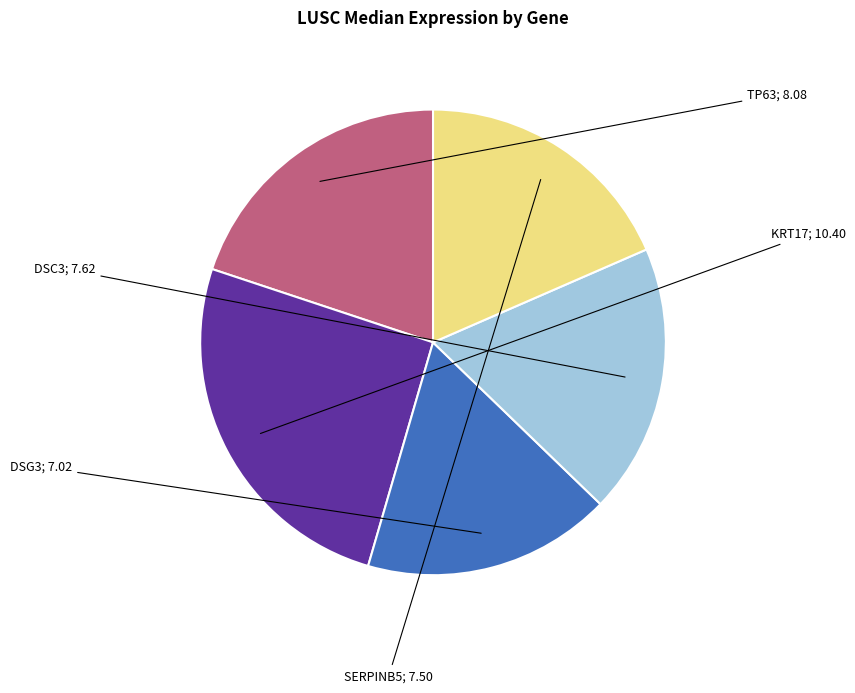

What is the change in value from DSG3 to SERPINB5?

+0.5